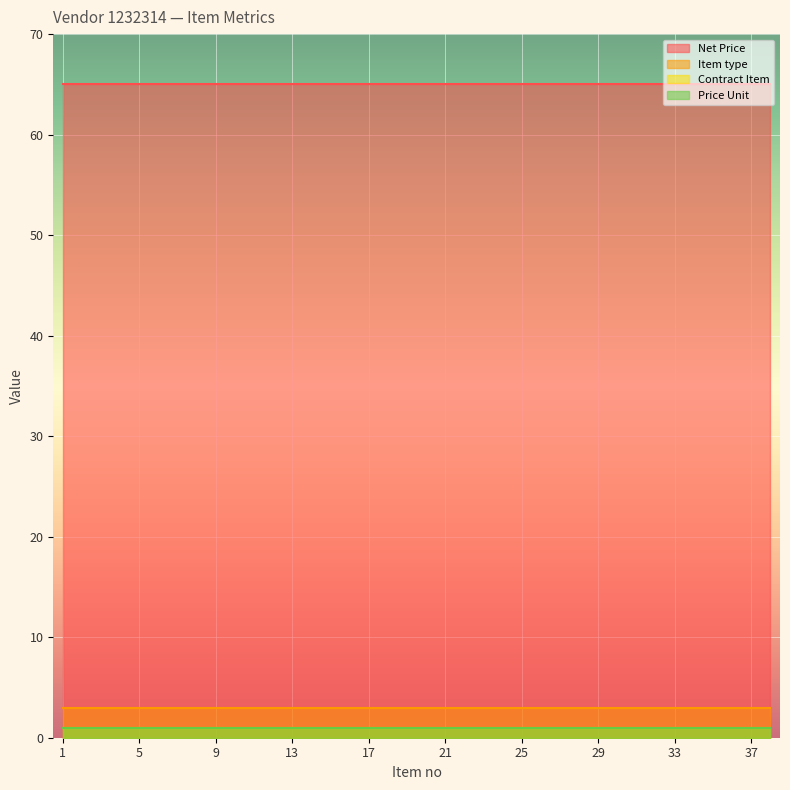

Rank the categories by Price Unit value from lowest to highest.

1, 2, 3, 4, 5, 6, 7, 8, 9, 10, 11, 12, 13, 14, 15, 16, 17, 18, 19, 20, 21, 22, 23, 24, 25, 26, 27, 28, 29, 30, 31, 32, 33, 34, 35, 36, 37, 38